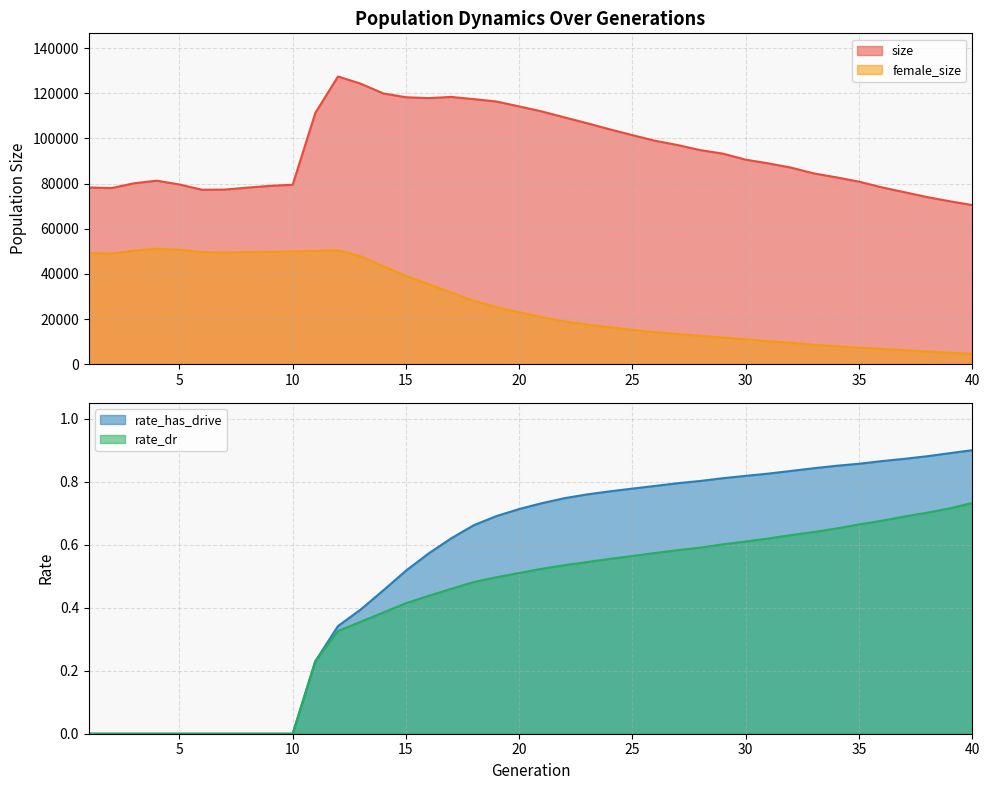

True or false: rate_has_drive and rate_dr cross at least once.

False